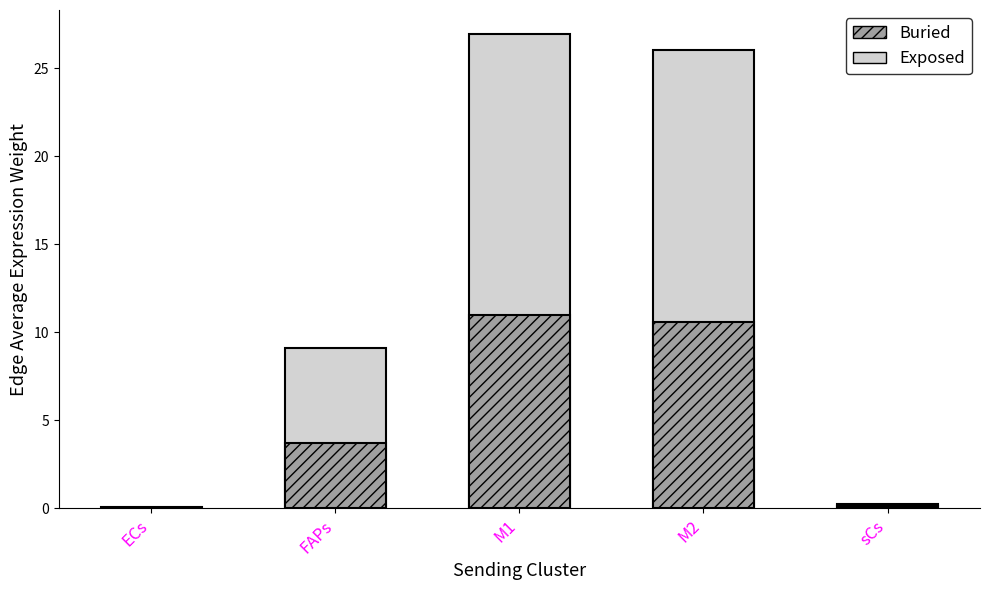

Which category has the highest value across all series?

M1